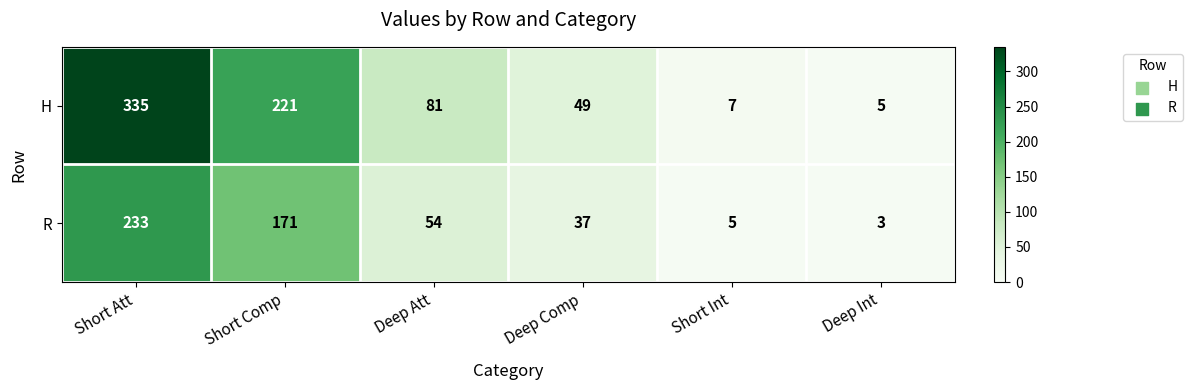

True or false: H has a value of 73 at Deep Comp.

False